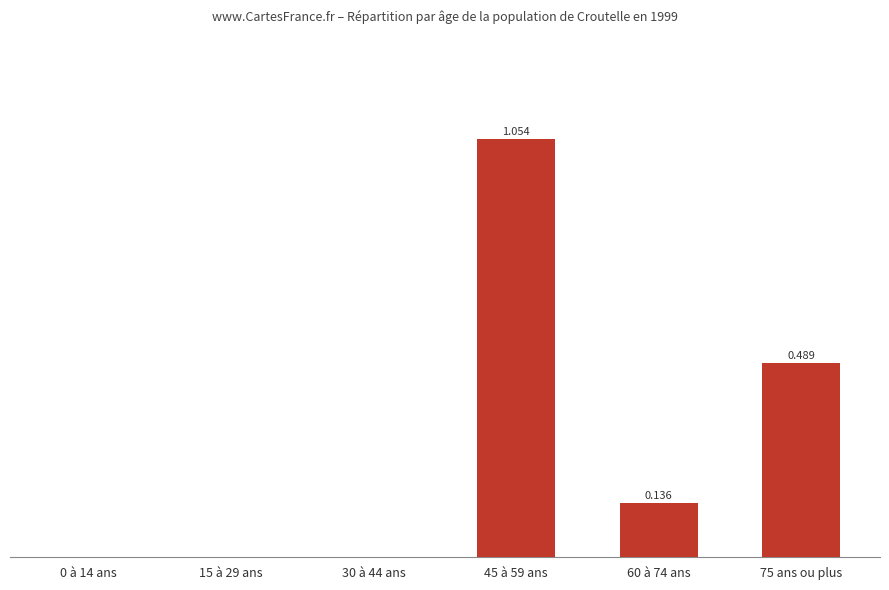

Reading left to right, list all the values displayed in this chart.

0 à 14 ans=0.0	15 à 29 ans=0.0	30 à 44 ans=0.0	45 à 59 ans=1.1	60 à 74 ans=0.1	75 ans ou plus=0.5